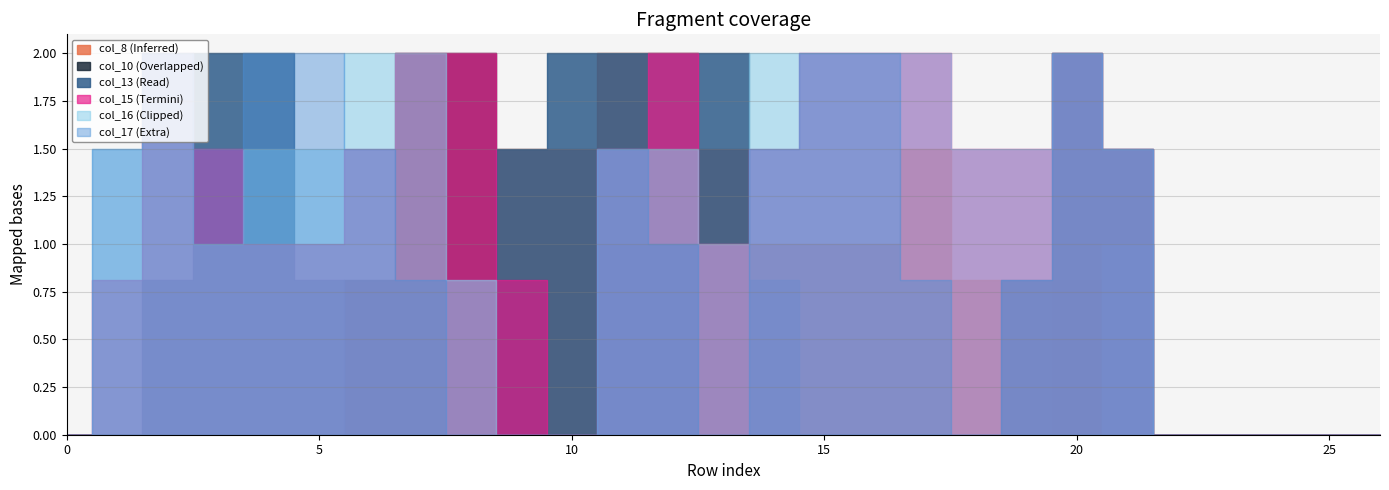

Between 4 and 20, which series saw the biggest shift?

col_10